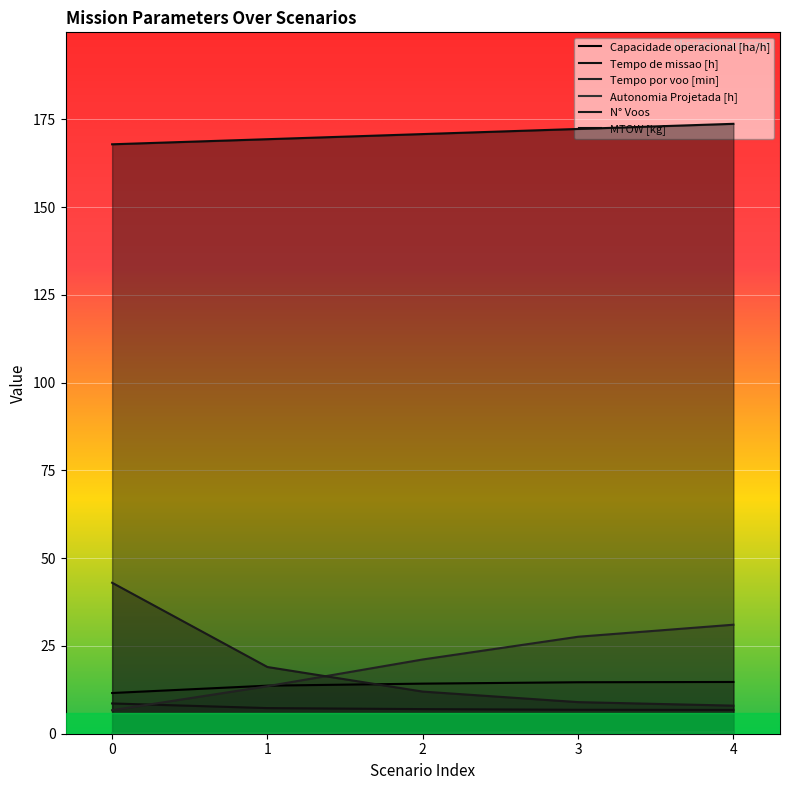

What is the average value of the Capacidade operacional [ha/h] series?

13.8